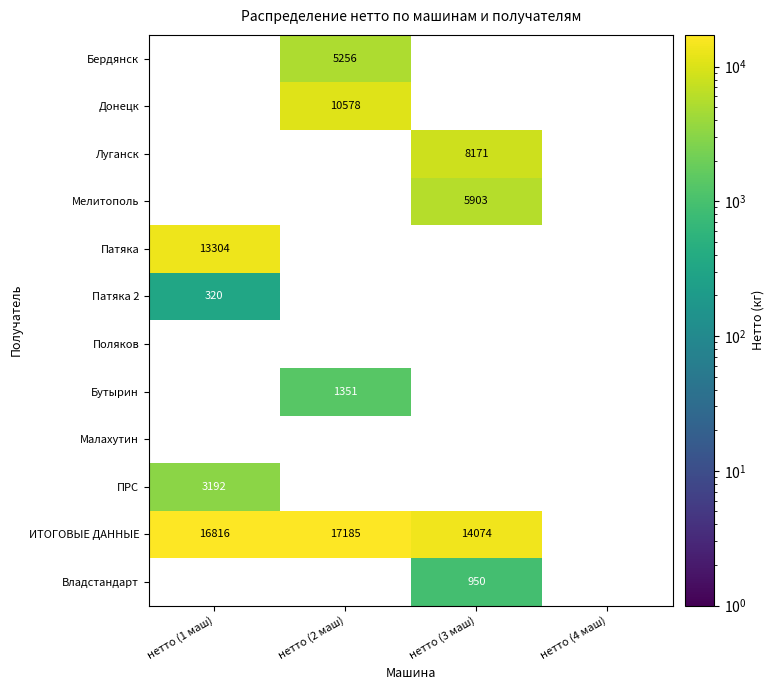

How many data points does each series have?

4